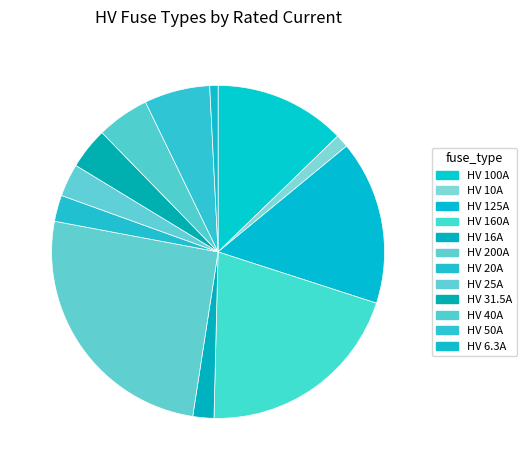

To the nearest percent, what is the difference between the HV 25A and HV 31.5A slice percentages?

1%